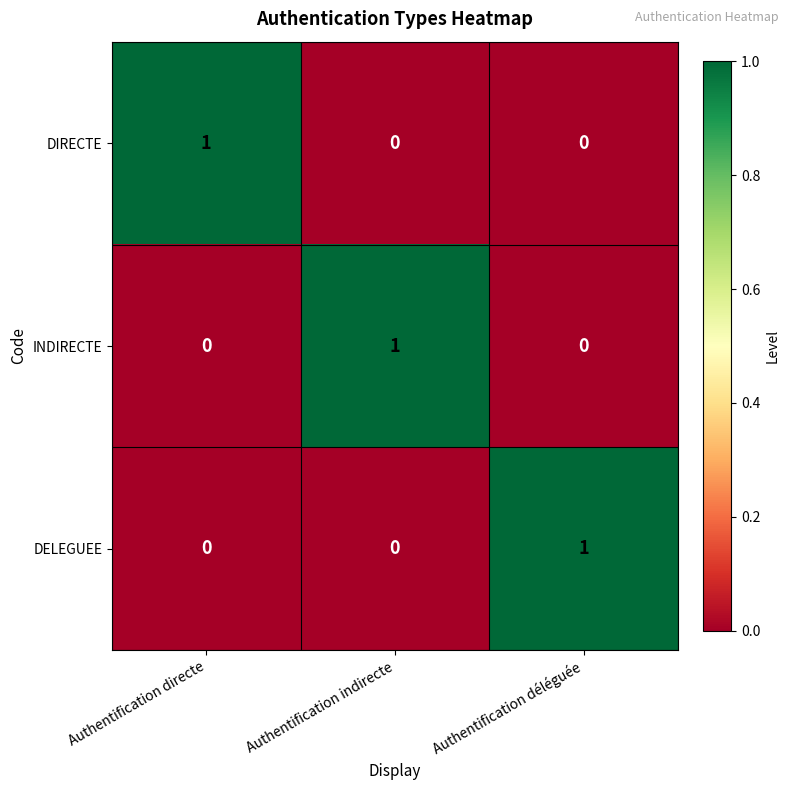

Which category has the highest value in the DIRECTE series?

Authentification directe